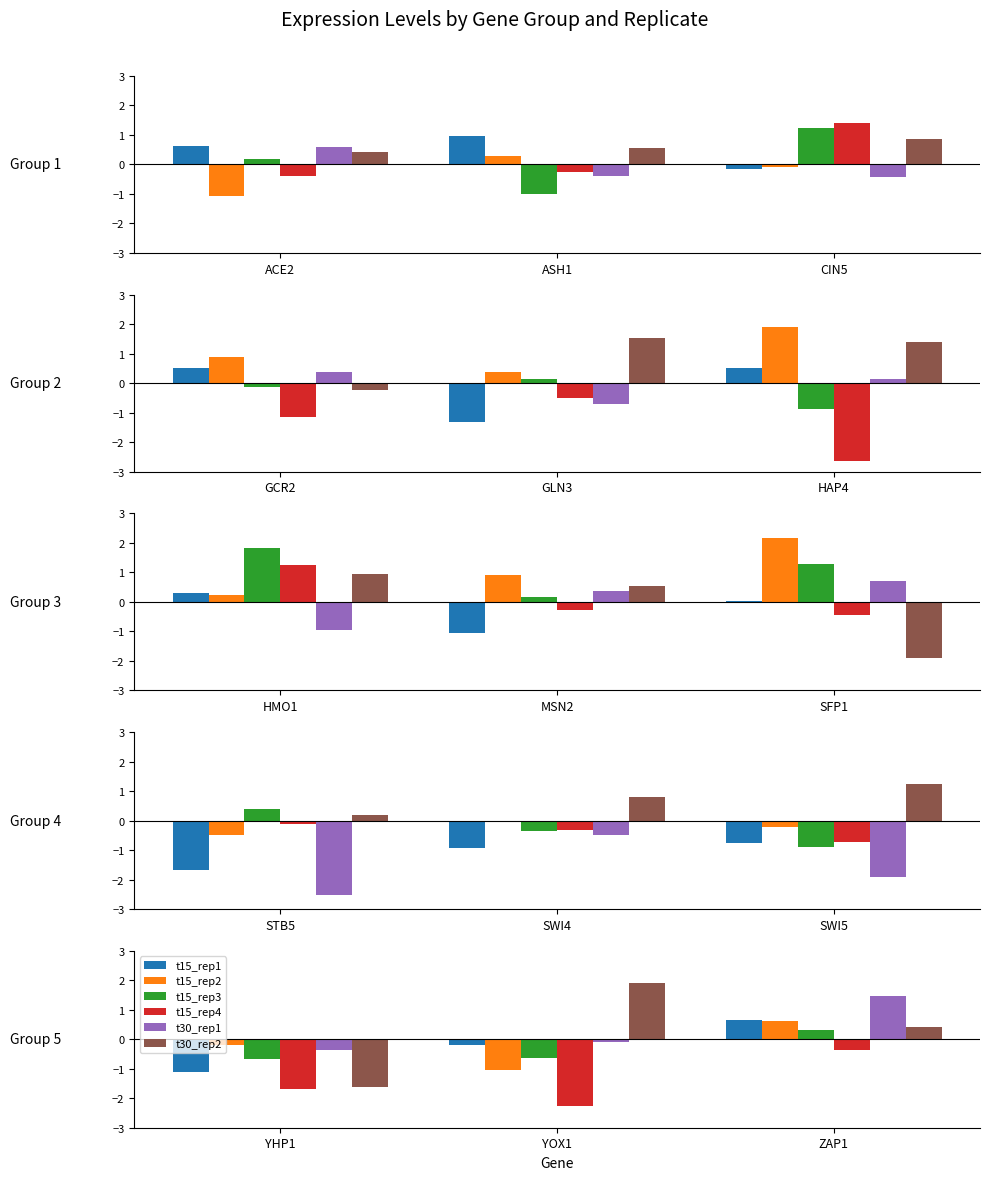

Which category has the highest value in the t15_rep4 series?

ZAP1